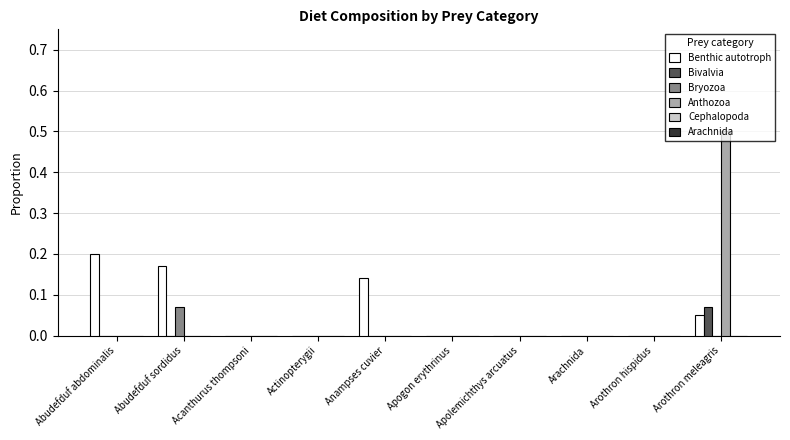

At which category is the sum across all series the highest?

Arothron meleagris